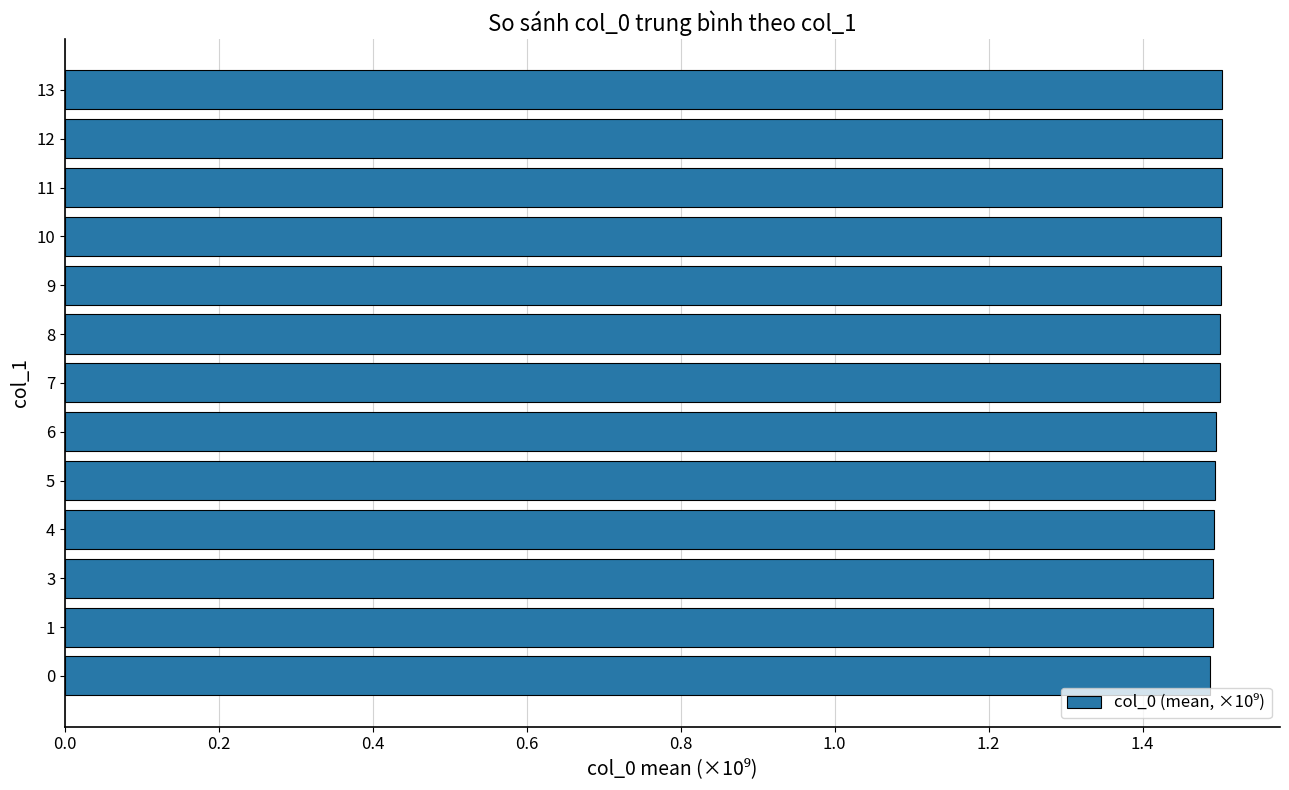

Read the value at 12.

1.5